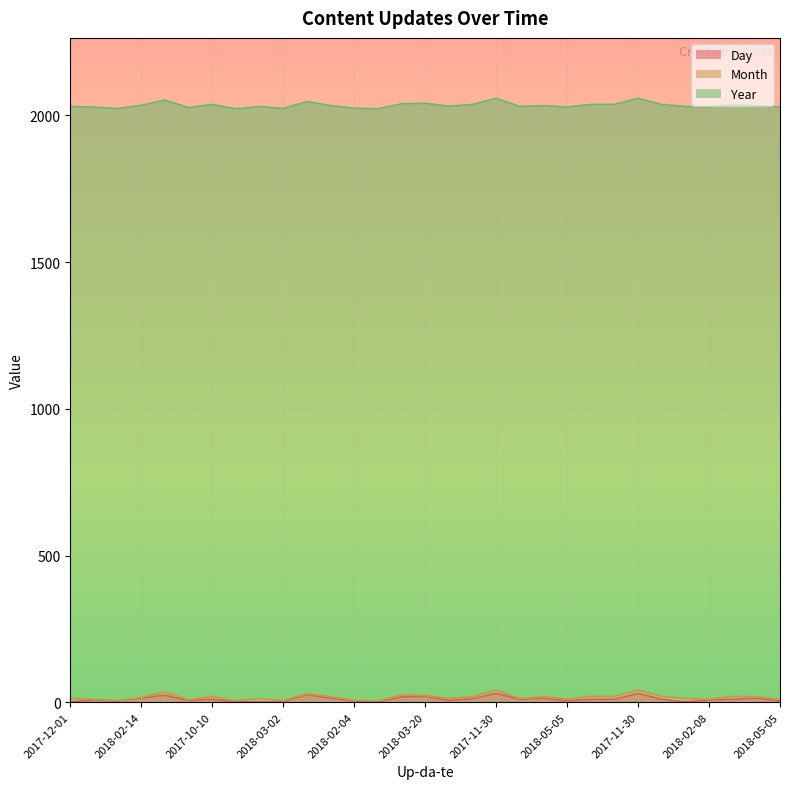

Does the chart display data point markers on the line(s)?

No